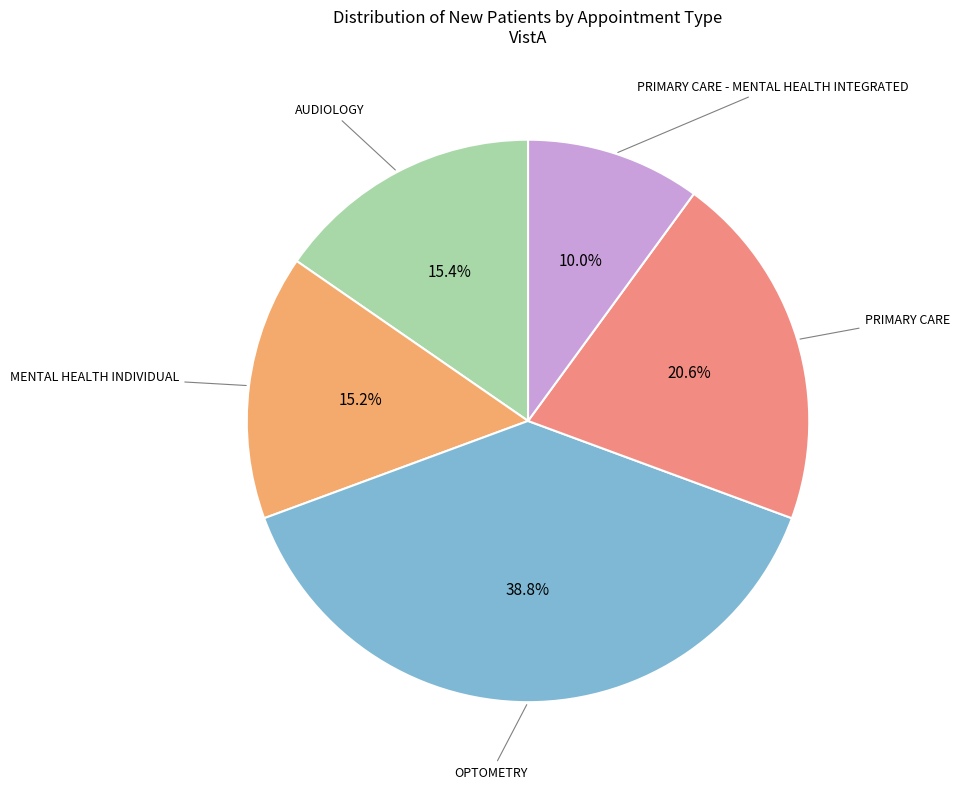

What percentage is the PRIMARY CARE slice, to the nearest percent?

21%